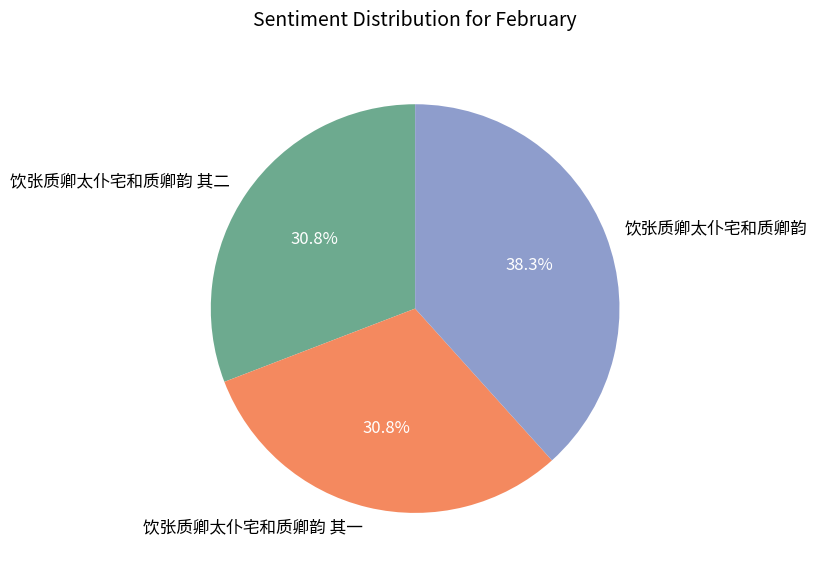

Is it true that 饮张质卿太仆宅和质卿韵 其一 is 31% of the pie?

True